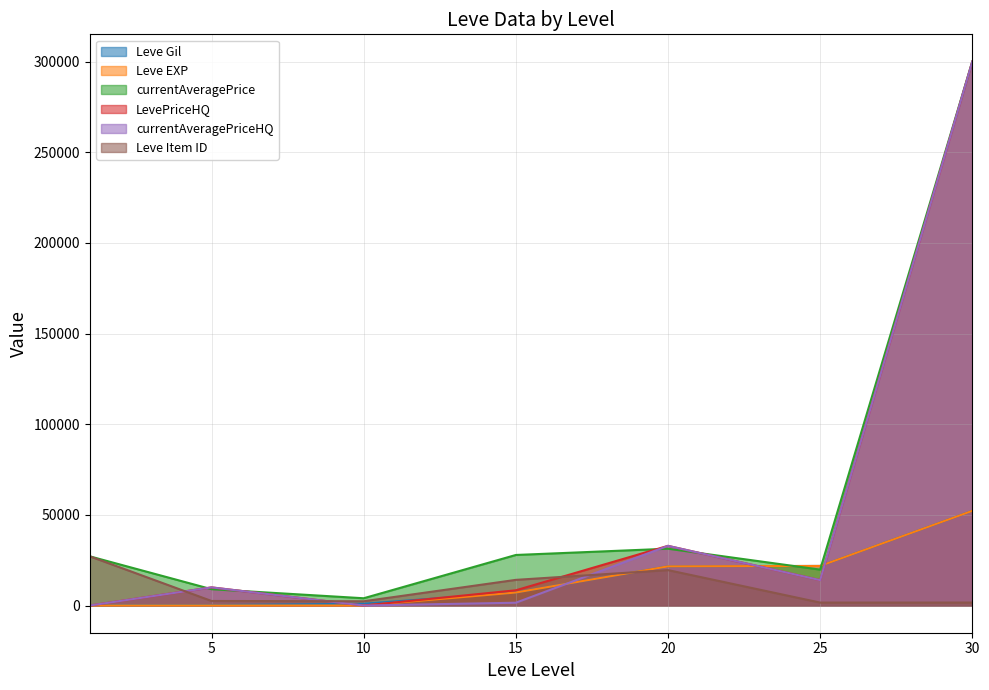

In Leve Gil, how many points are higher than both neighbors (excluding endpoints)?

0